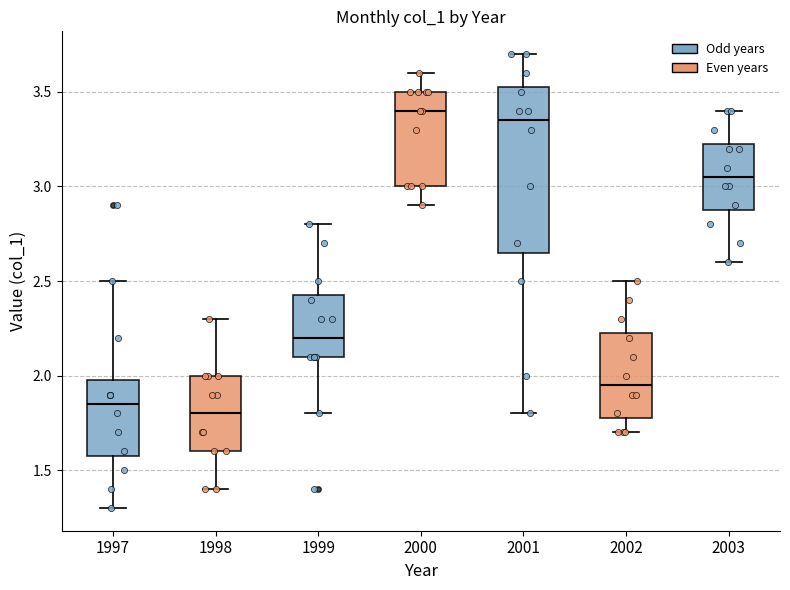

Where does the median line of the box at x = 1998 sit on the y-axis? The values are not printed on the chart, so give them approximately, as read against the axis.

1.80